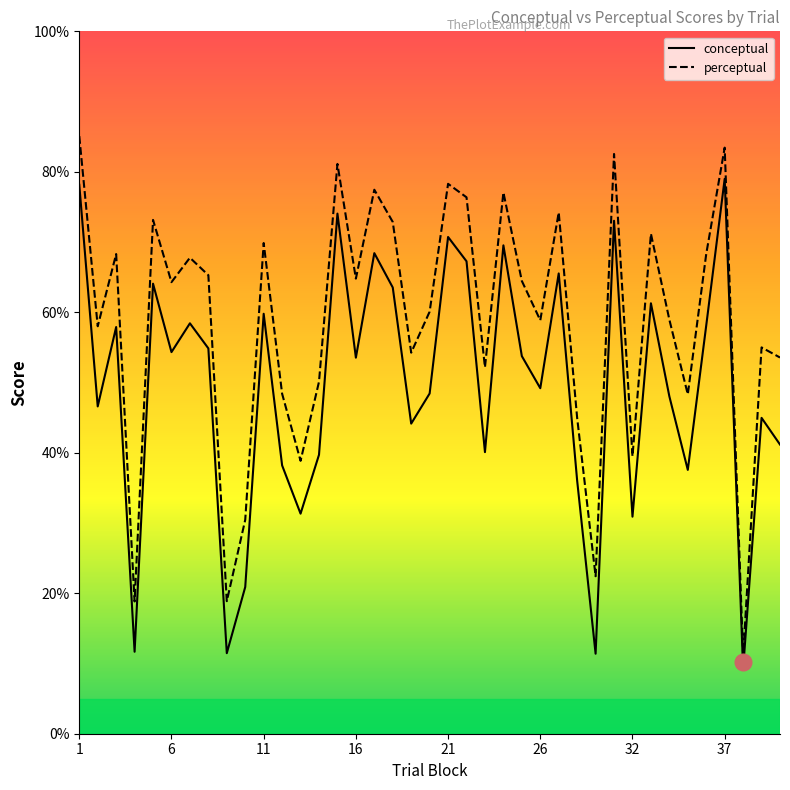

Reading left to right, transcribe all the data shown in this chart.

conceptual: 78.2	46.6	57.9	11.7	64.1	54.3	58.4	54.9	11.5	20.9	59.8	38.2	31.3	39.7	74.0	53.5	68.4	63.5	44.1	48.4	70.7	67.3	40.1	69.5	53.8	49.2	65.5	36.0	11.4	73.0	30.9	61.3	48.0	37.6	58.1	79.0	9.2	45.0	41.2
perceptual: 85.1	58.0	68.3	18.8	73.2	64.3	67.8	65.3	18.9	30.5	69.9	48.4	38.9	50.1	81.1	64.8	77.5	72.9	54.2	60.1	78.3	76.4	52.2	77.1	64.5	58.9	74.2	45.0	22.4	82.5	39.5	71.2	59.0	48.3	68.3	83.4	11.1	55.0	53.6